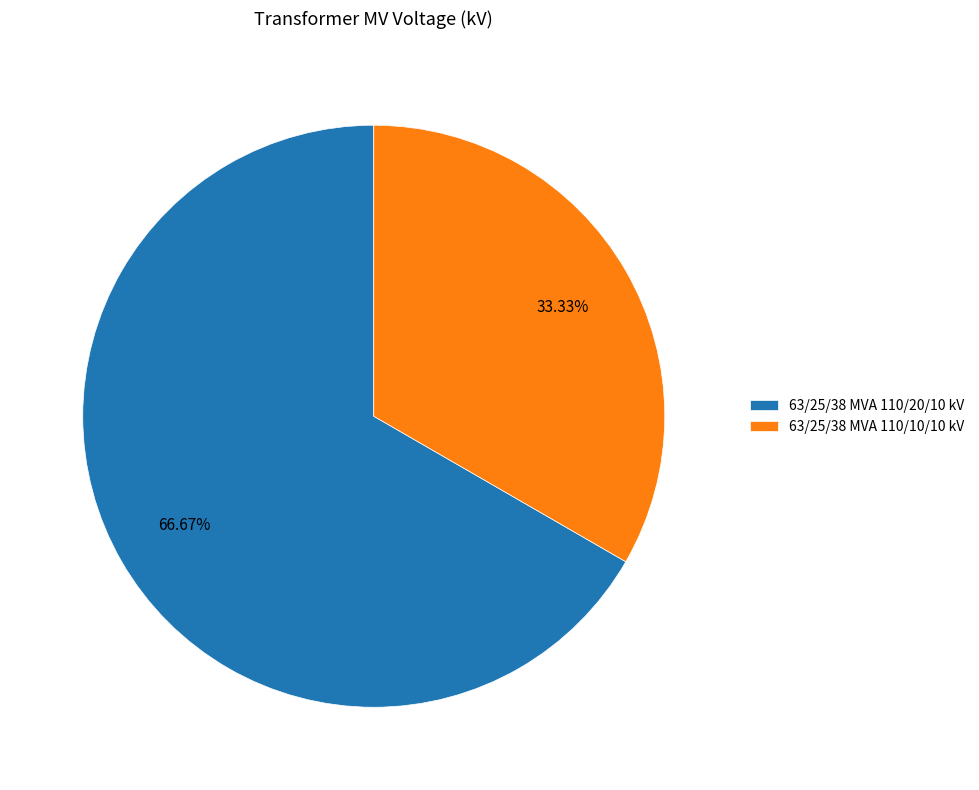

What is the ratio of the value at 63/25/38 MVA 110/20/10 kV to the value at 63/25/38 MVA 110/10/10 kV?

2.0